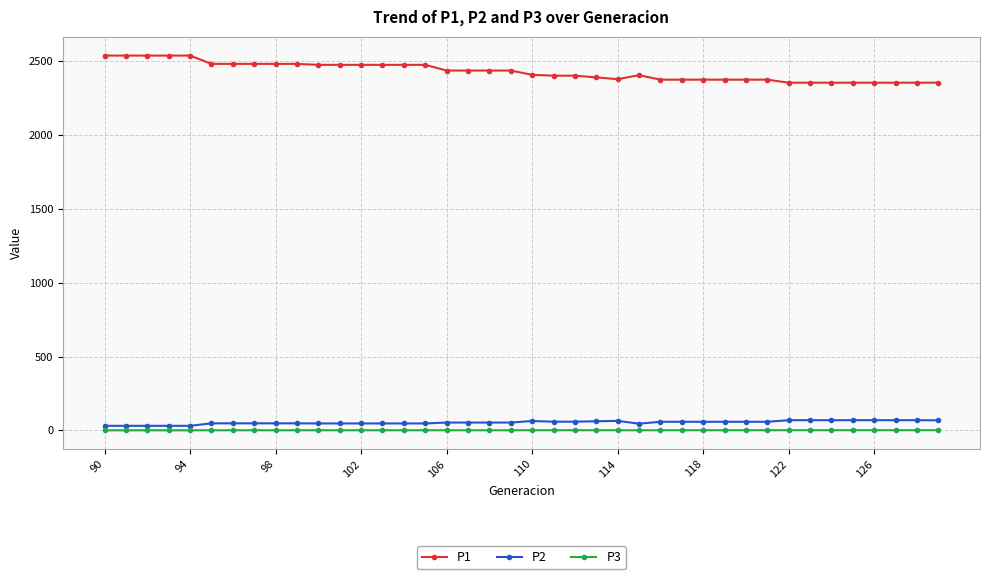

What is the average value of the P3 series?

0.7